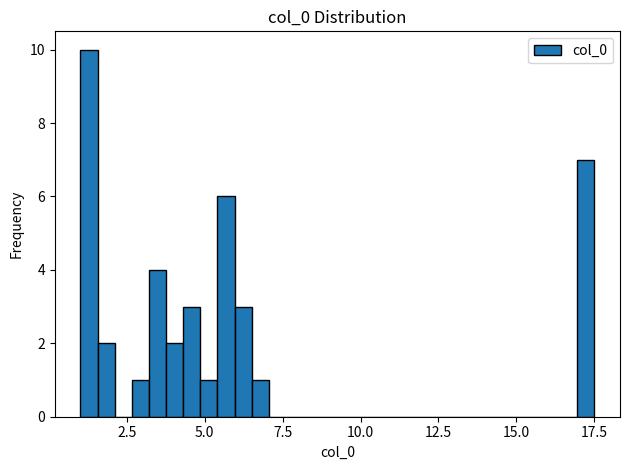

Around what value on the x-axis is the tallest bar? Give the approximate position of its centre, as read against the axis.

1.5